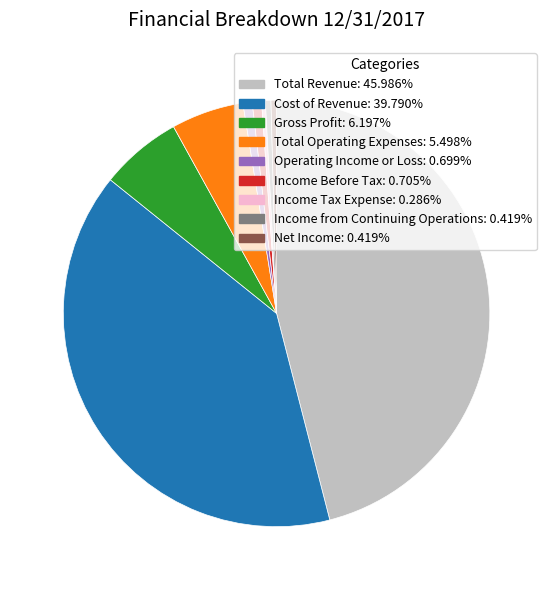

Approximately how many times larger is the value at Total Revenue: 45.986% compared to Income Tax Expense: 0.286%?

160.8